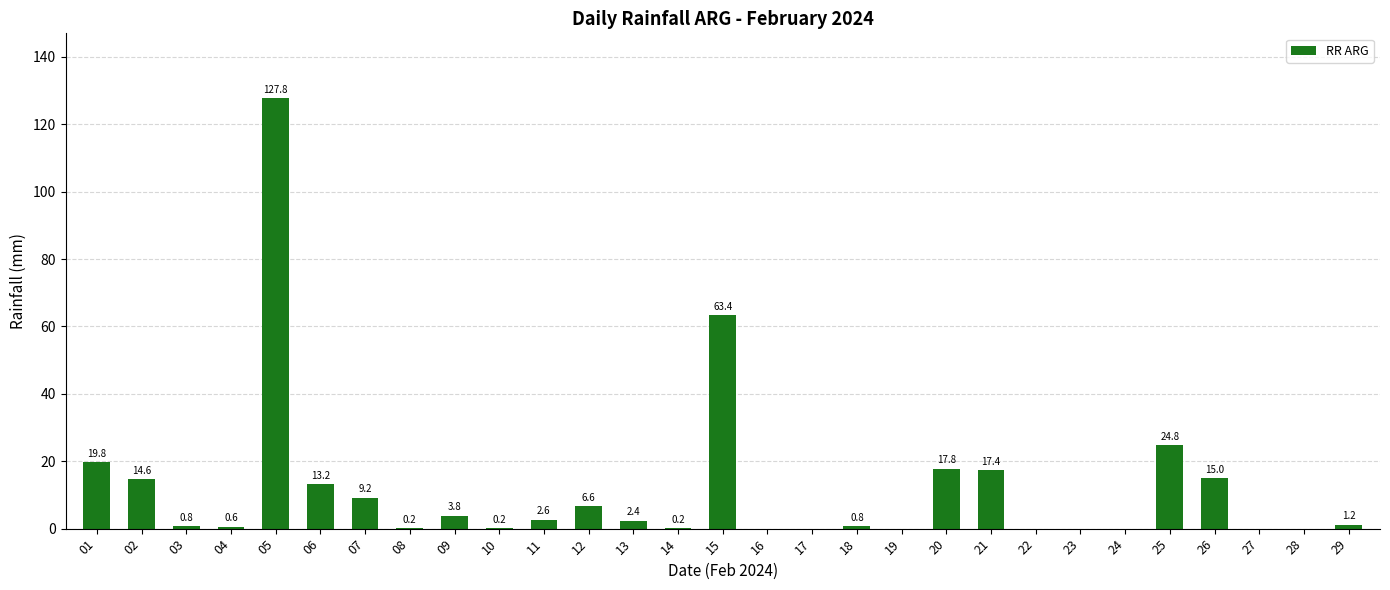

Between 18 and 20, which is larger?

20